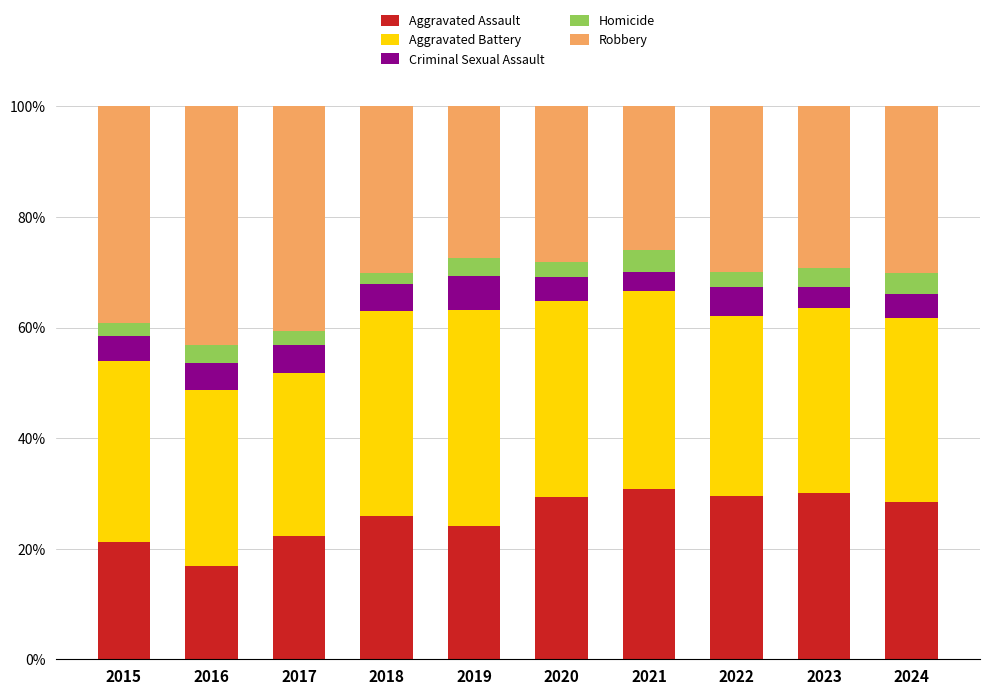

What is the sum of the Aggravated Assault values at 2019 and 2017?

46.3